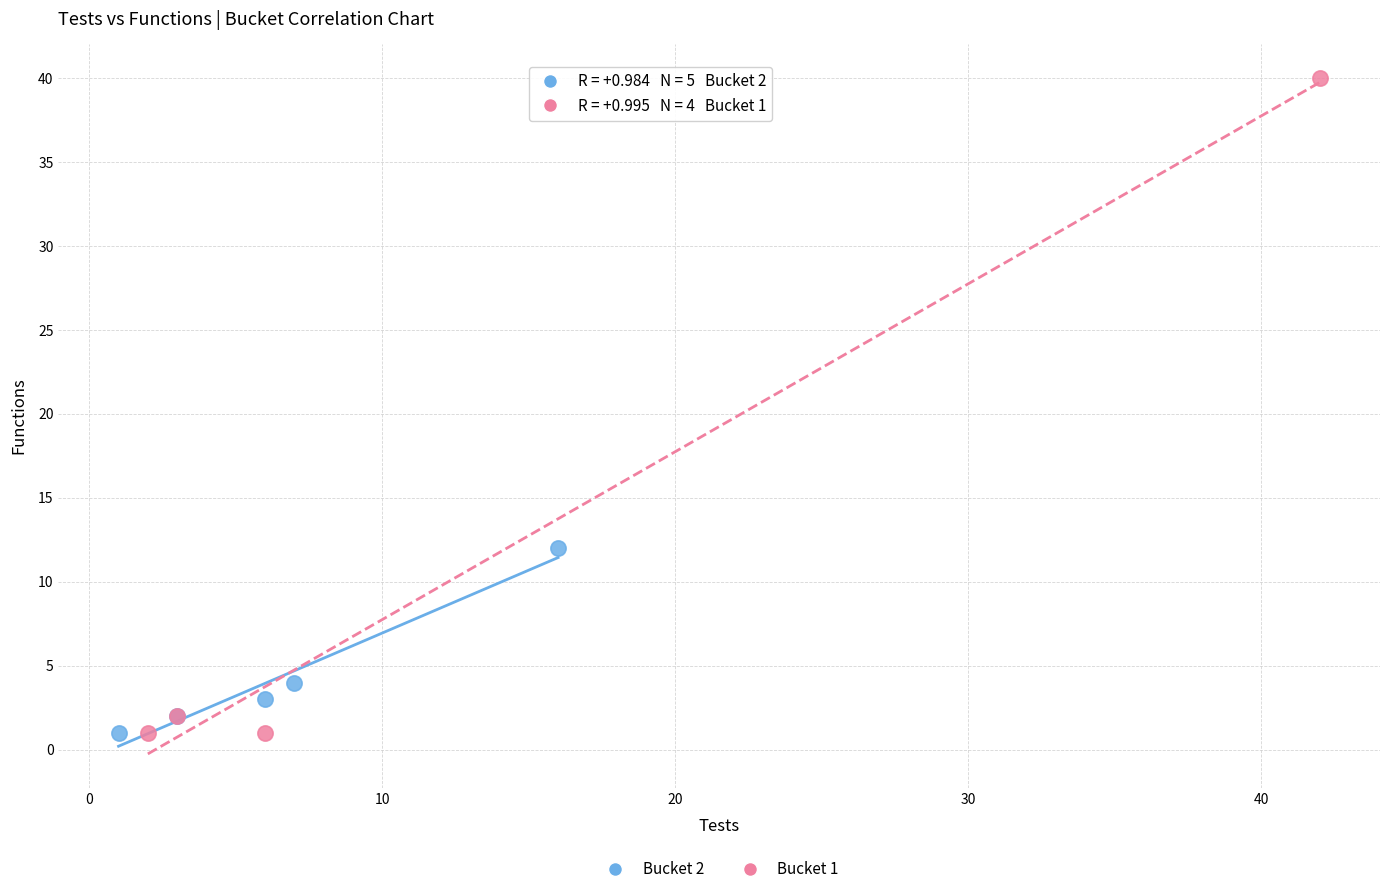

Which series contains the highest Y value?

Bucket 1